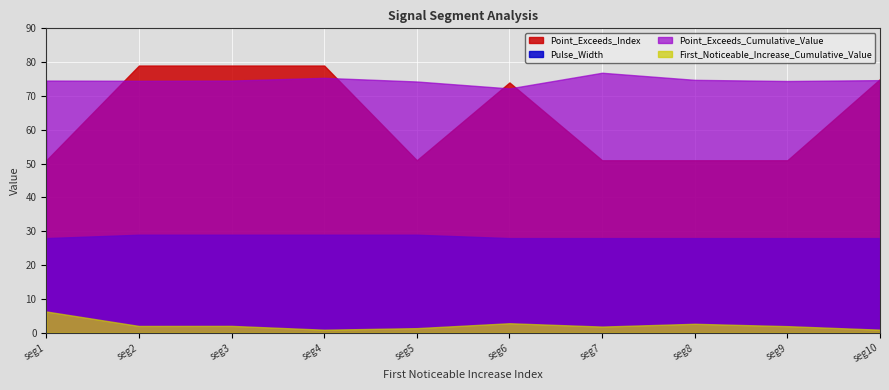

True or false: Pulse_Width and Point_Exceeds_Cumulative_Value cross at least once.

False